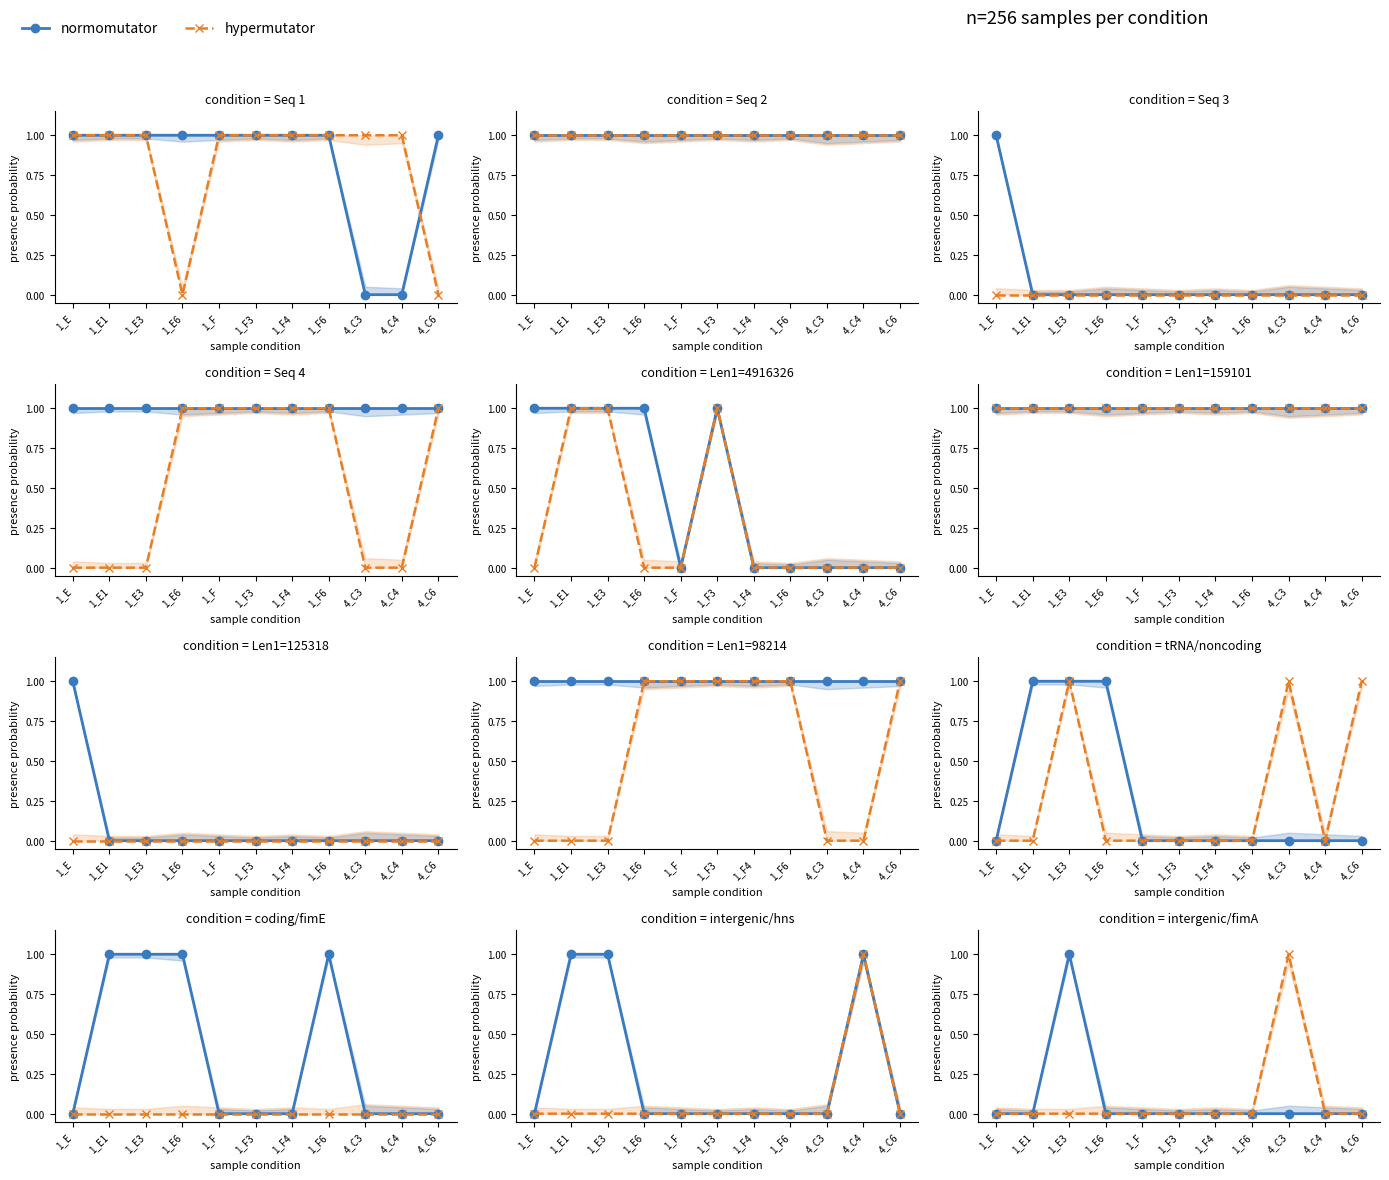

What is the difference between the maximum and minimum values in the hypermutator series?

1